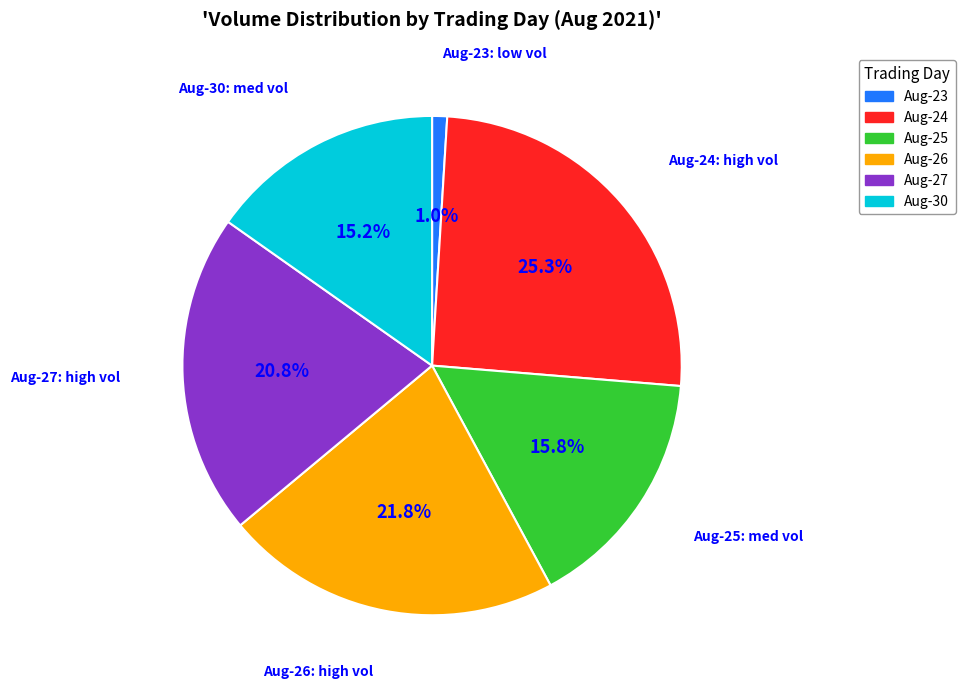

Does any single category account for the majority?

No